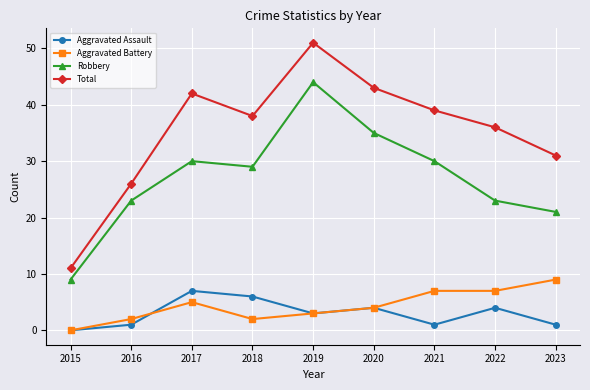

What is the sum of all Robbery values?

244